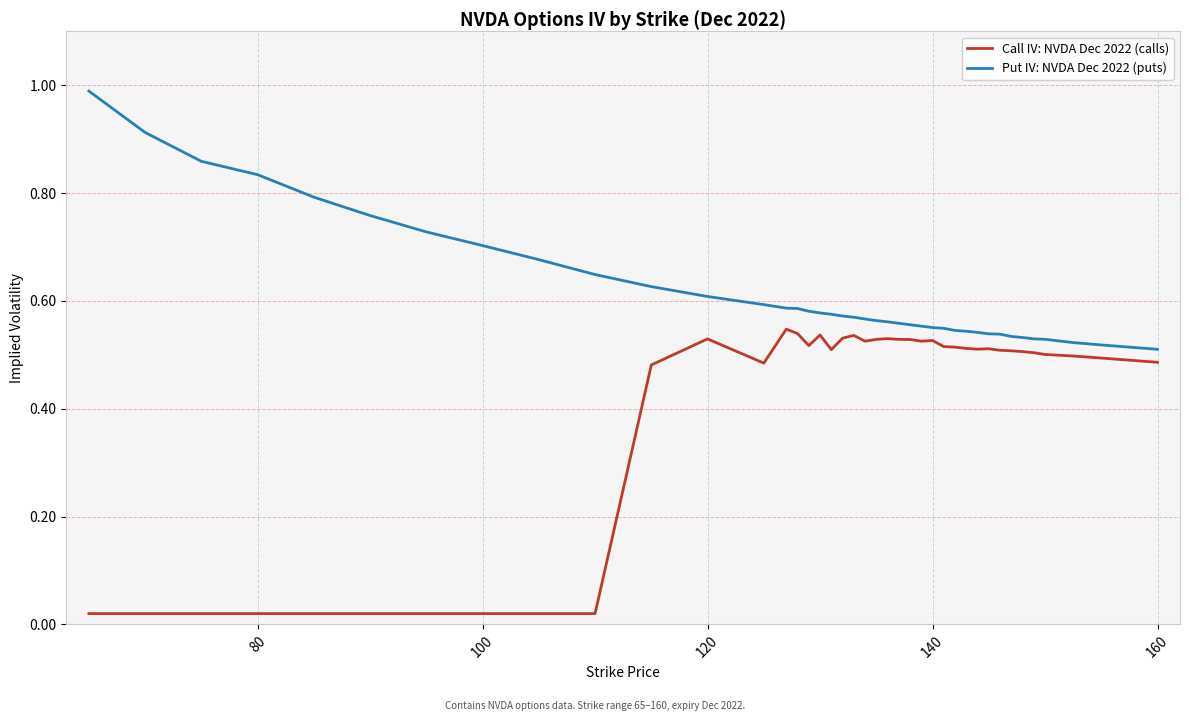

Which series has the largest range (max minus min)?

Call IV: NVDA Dec 2022 (calls)